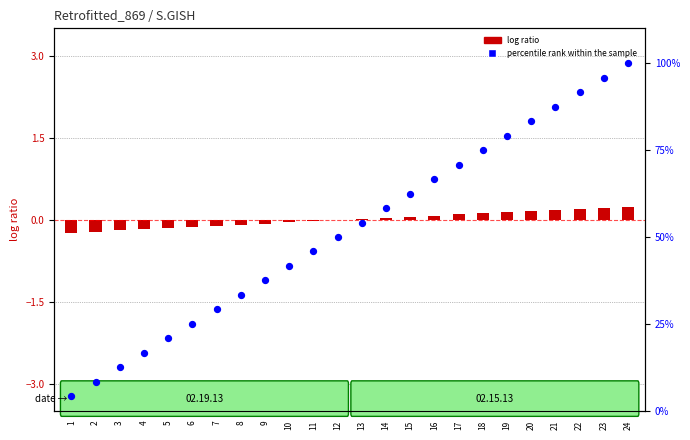

At which category is the sum across all series the highest?

24